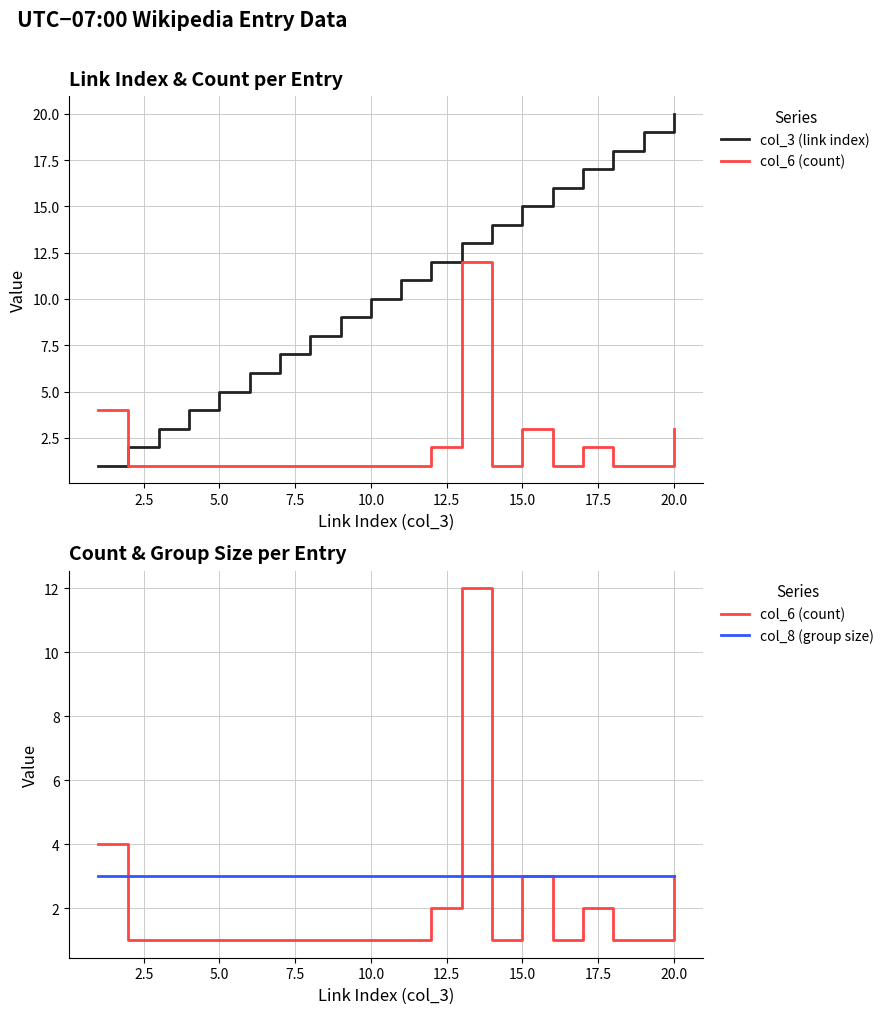

Which series has the largest total across all categories?

col_3 (link index)